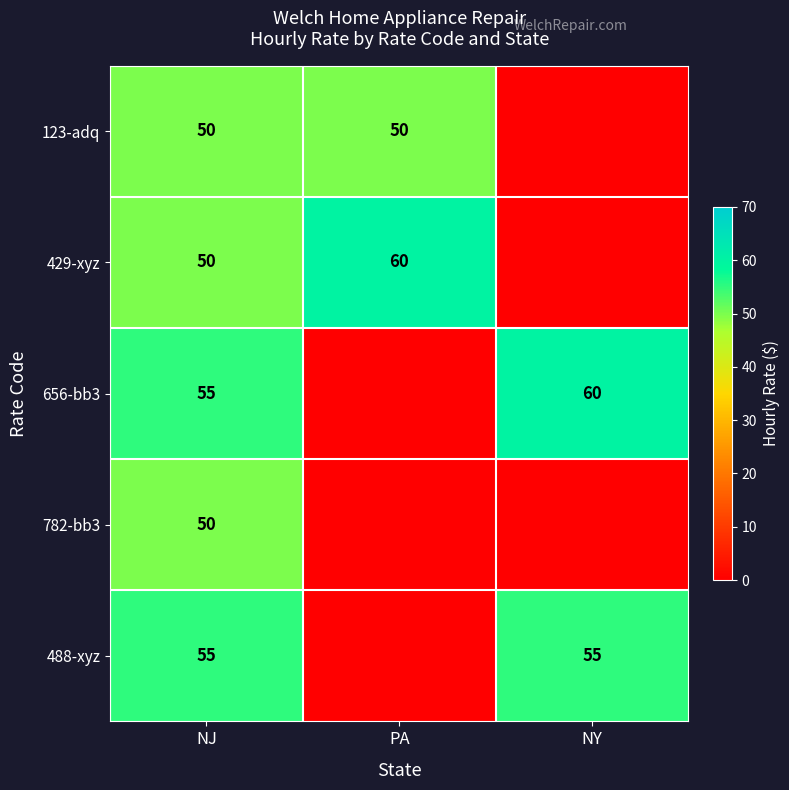

What is the maximum value shown in the chart?

60